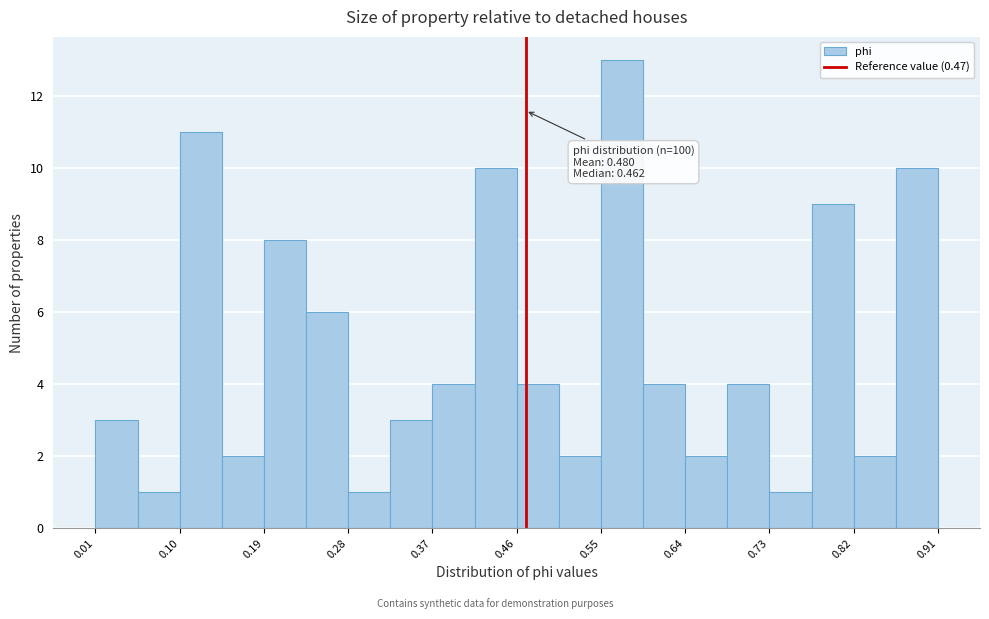

Which range on the x-axis has the tallest bar?

0.55 to 0.59